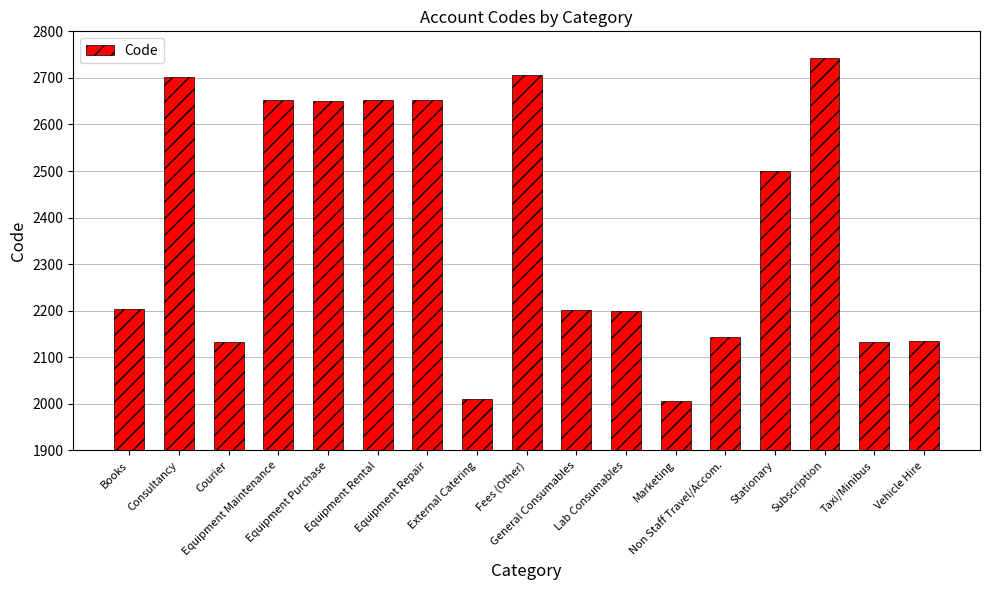

What is the value of the 6th bar from the left?

2652